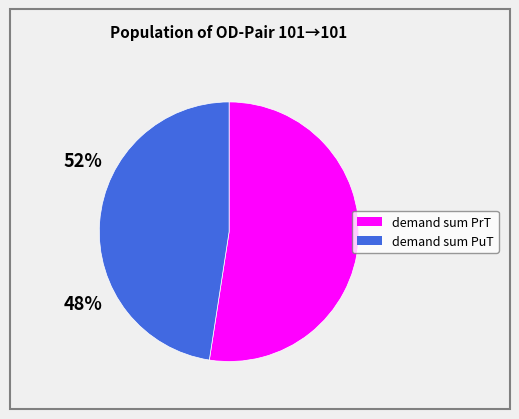

Between demand sum PrT and demand sum PuT, which is larger?

demand sum PrT